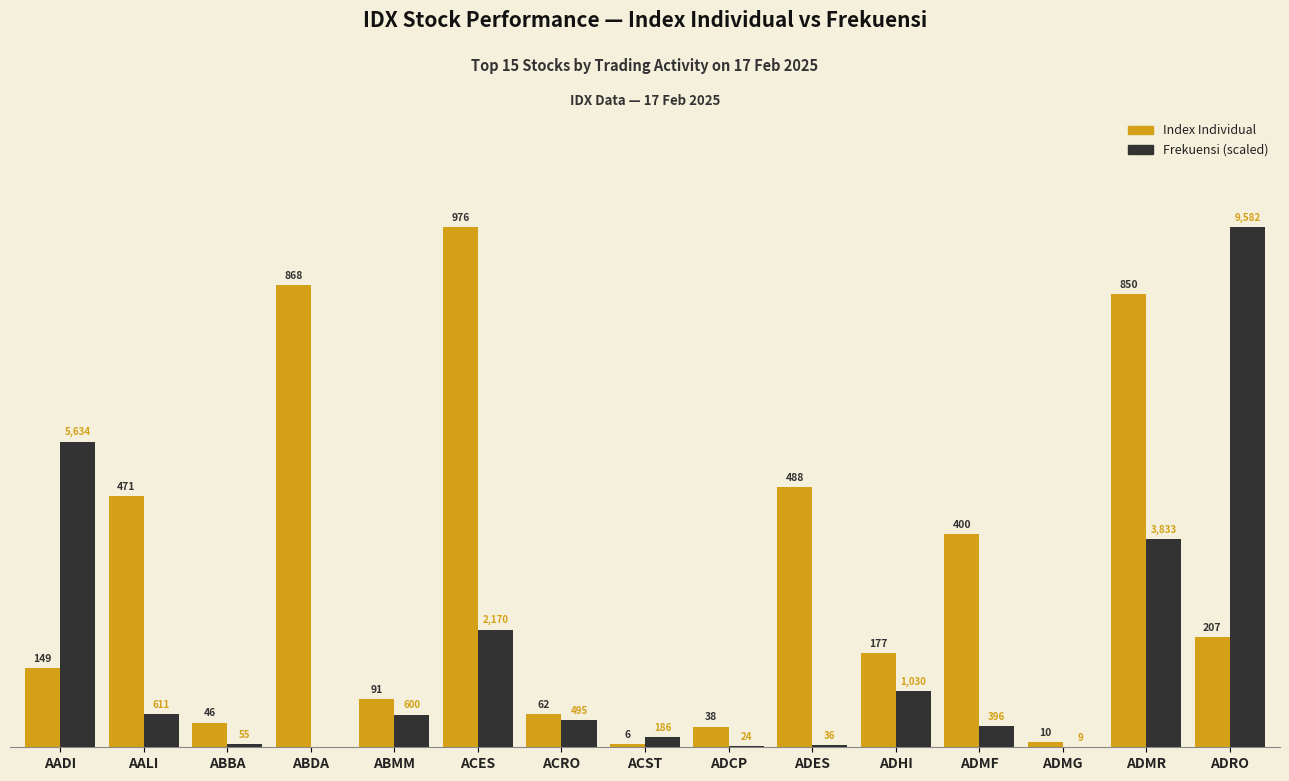

Rank the series at ADRO from lowest to highest value.

Index Individual, Frekuensi (scaled)